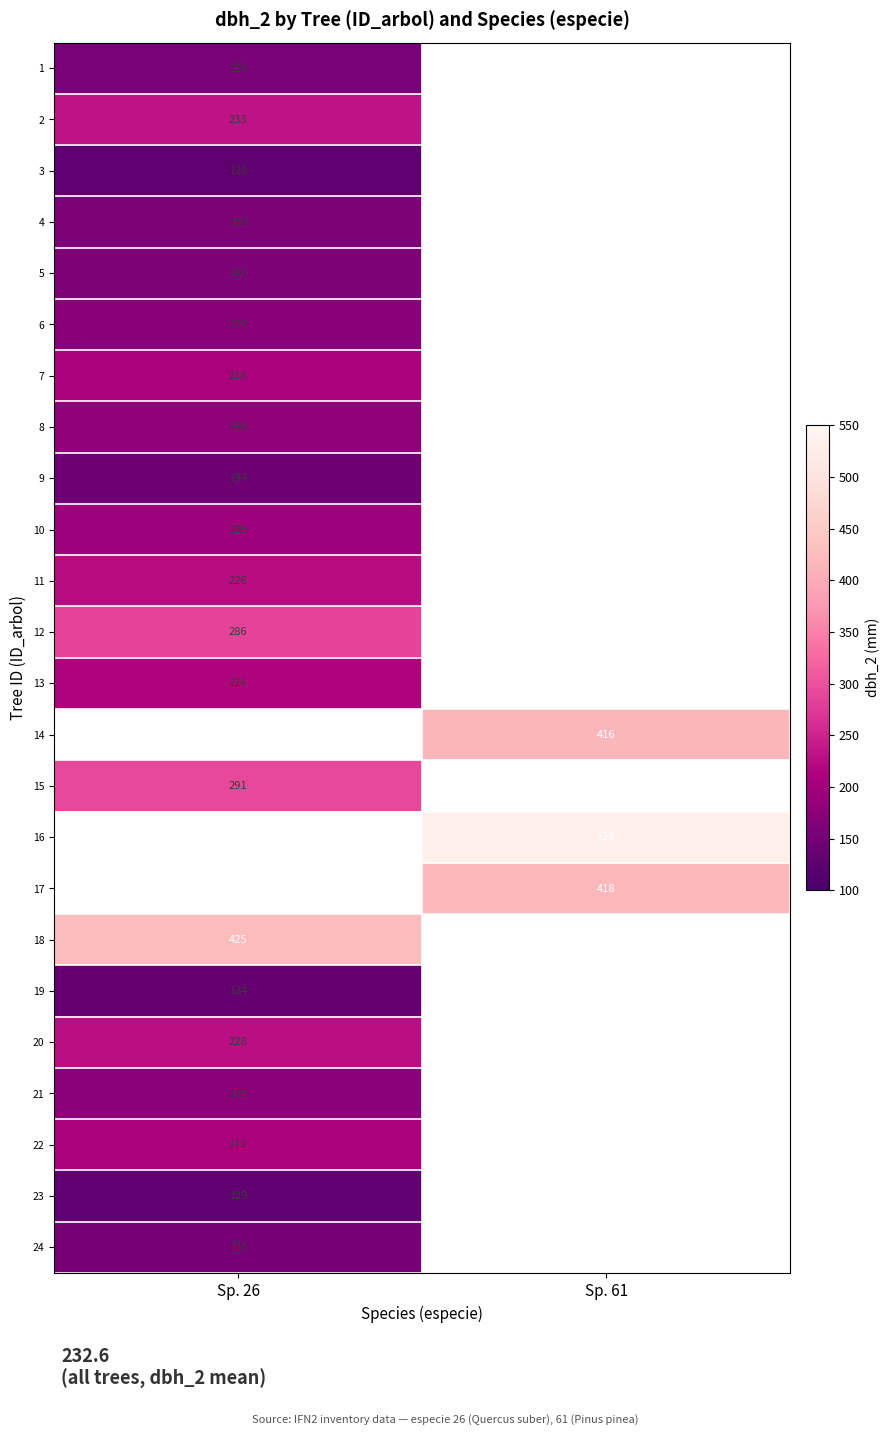

Read the row_22 value at Sp. 26.

129.0